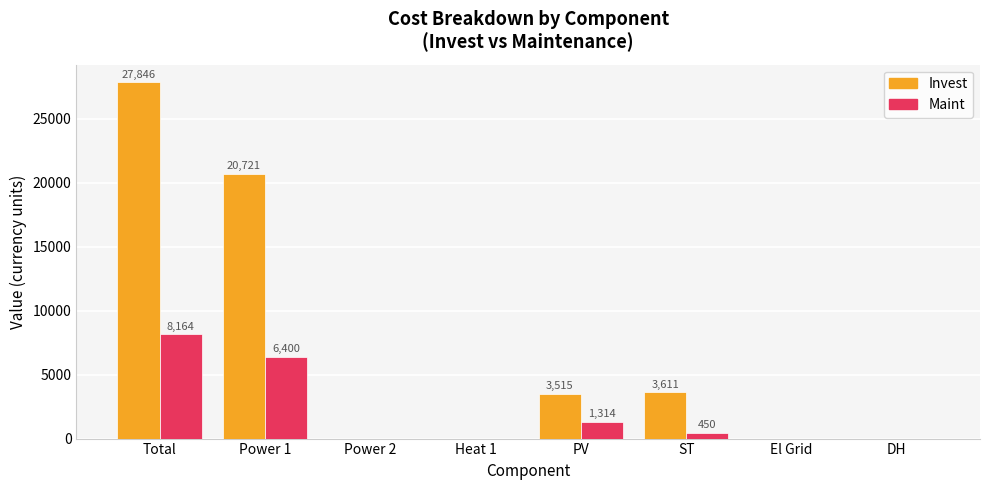

Where does the Maint series first go above 450?

Total